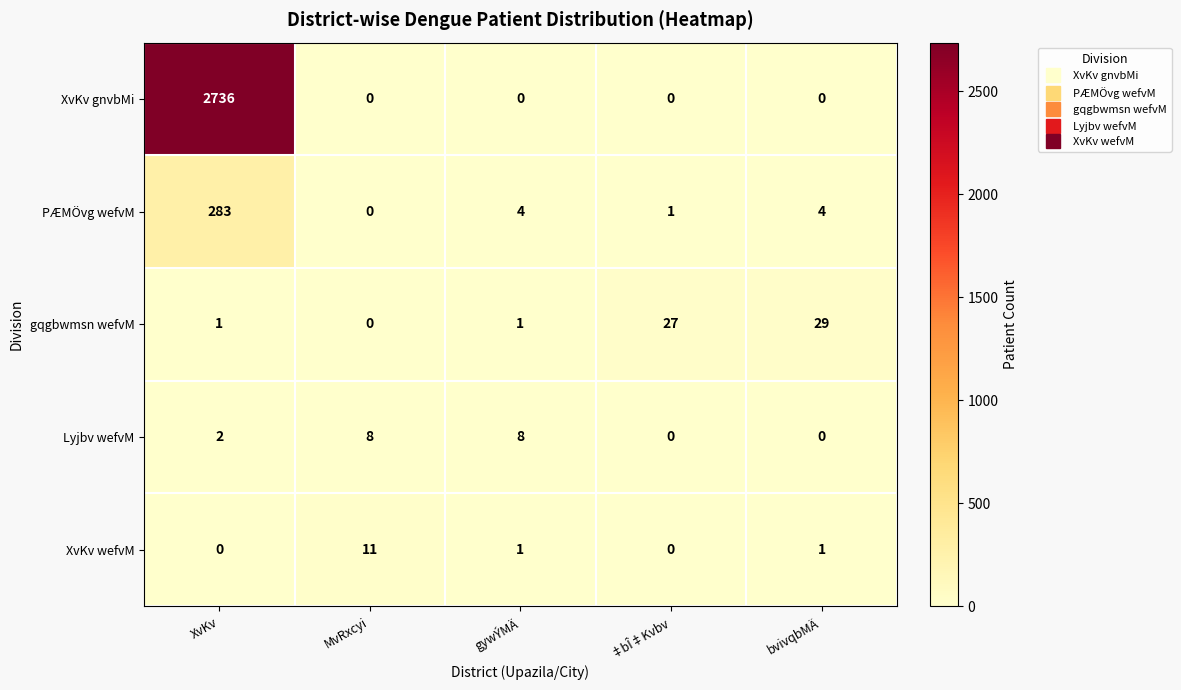

At which category is the sum across all series the highest?

XvKv